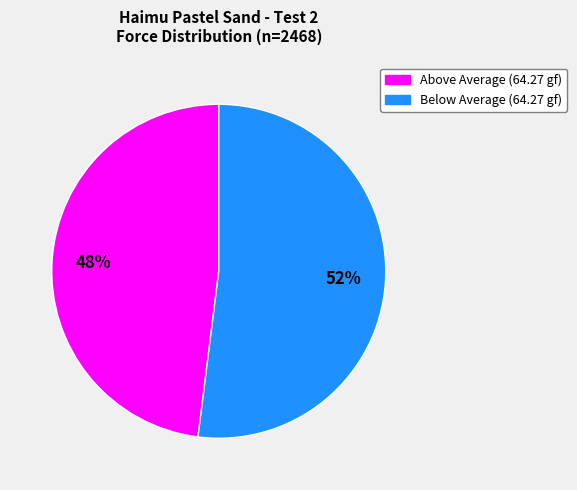

How many slices are in this pie chart?

2